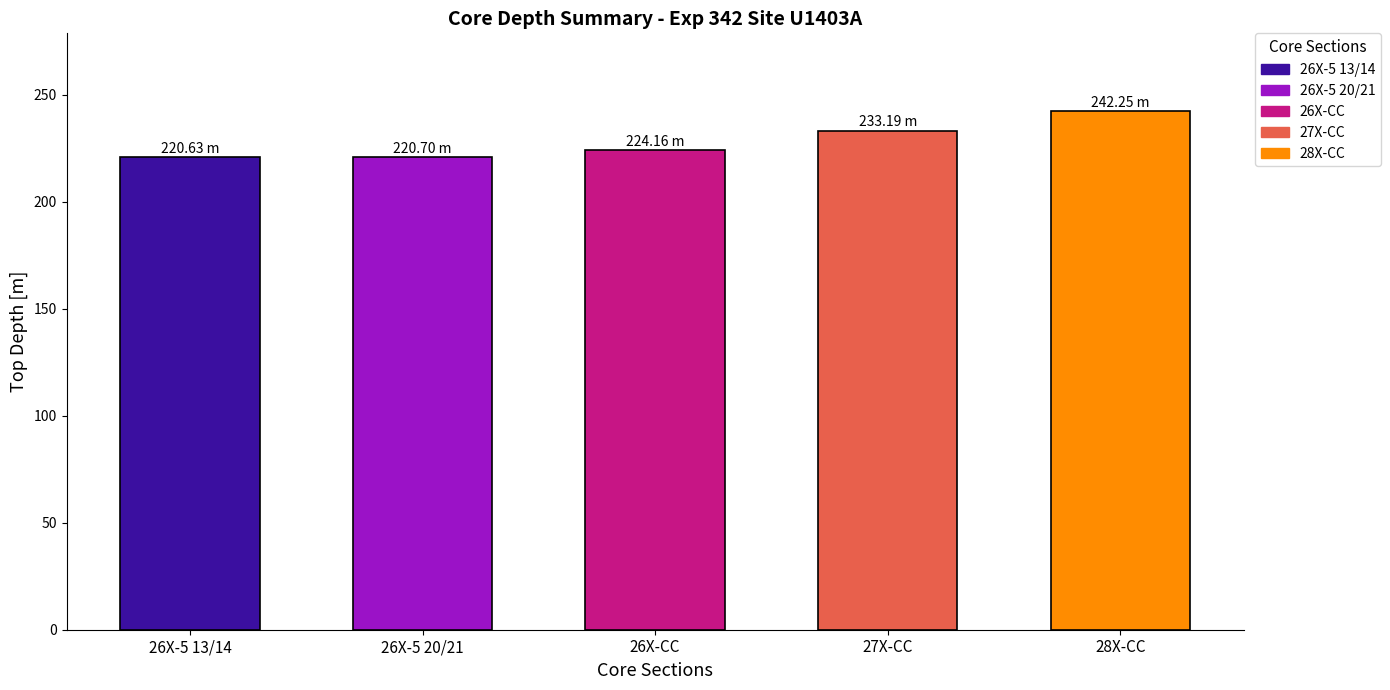

Is it true that the value at 28X-CC is 99.2?

False